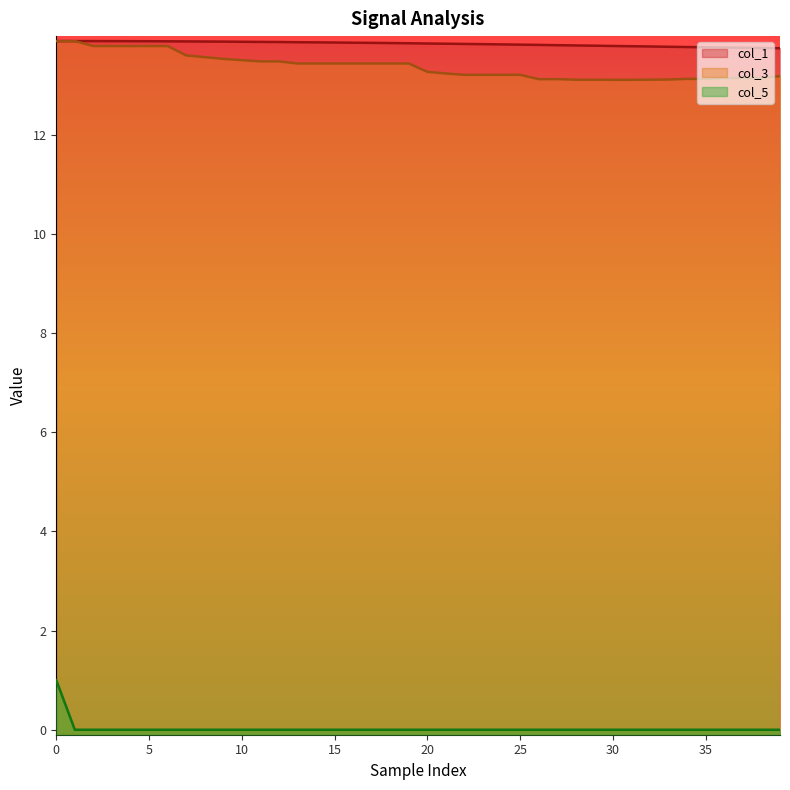

What is the total value across all series at 25?

27.0